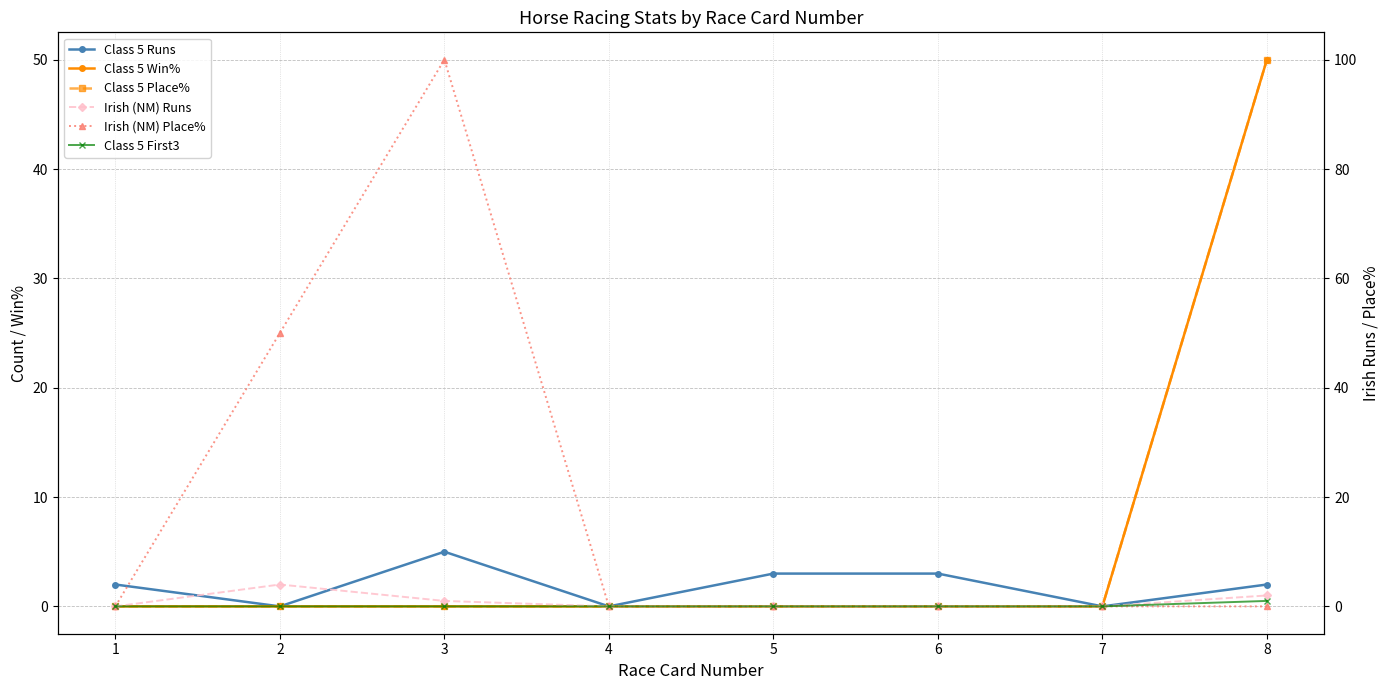

What is the difference between the Irish (NM) Runs values at 3 and 7?

1